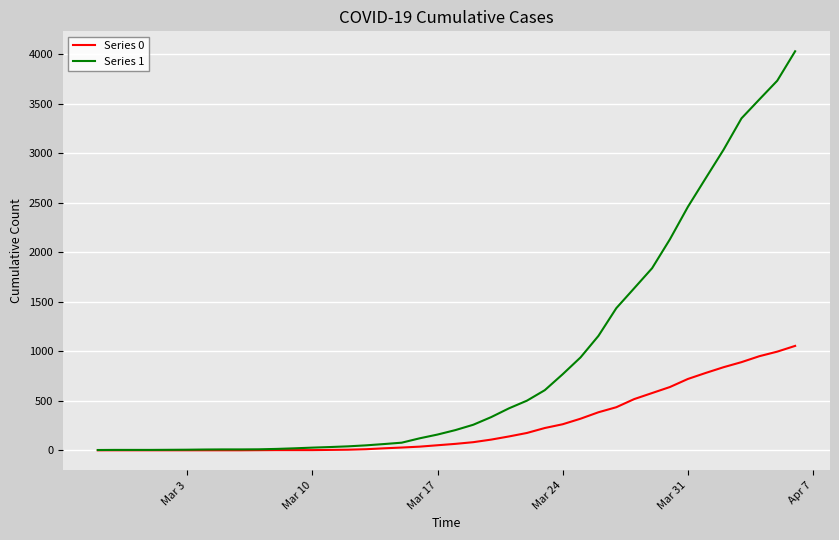

List the series in order of their overall mean, highest first.

Series 1, Series 0